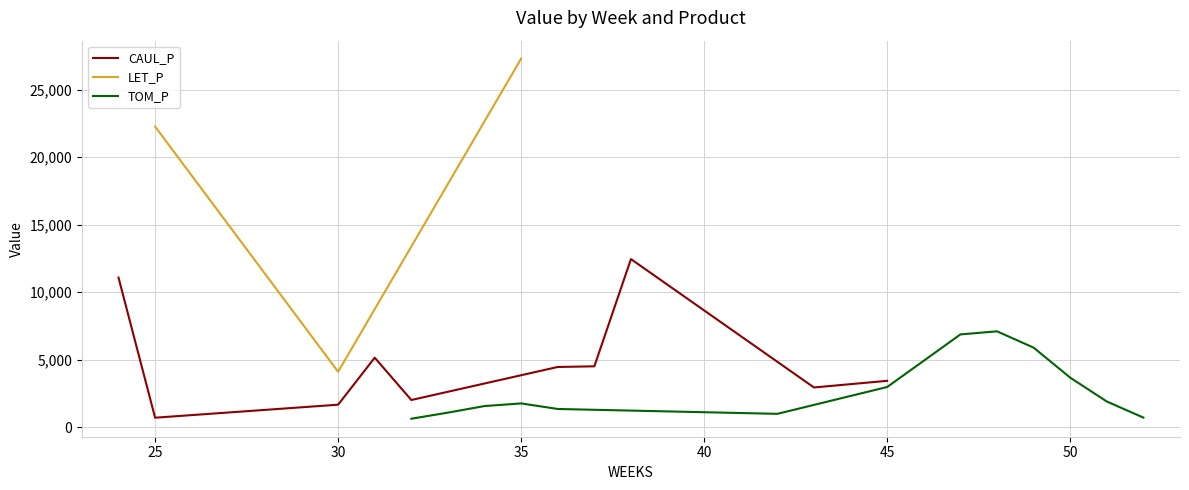

What is the maximum value for CAUL_P?

12453.2